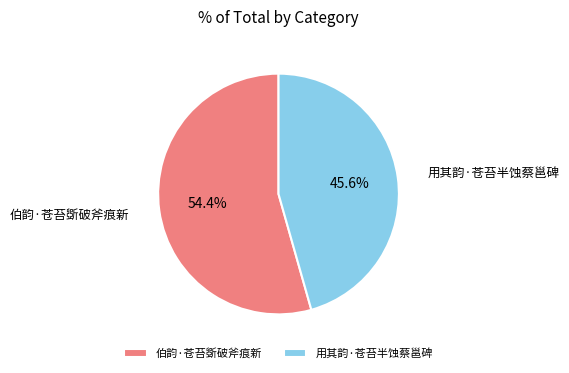

Rank the categories by value from highest to lowest.

伯韵·苍苔斲破斧痕新, 用其韵·苍苔半蚀蔡邕碑